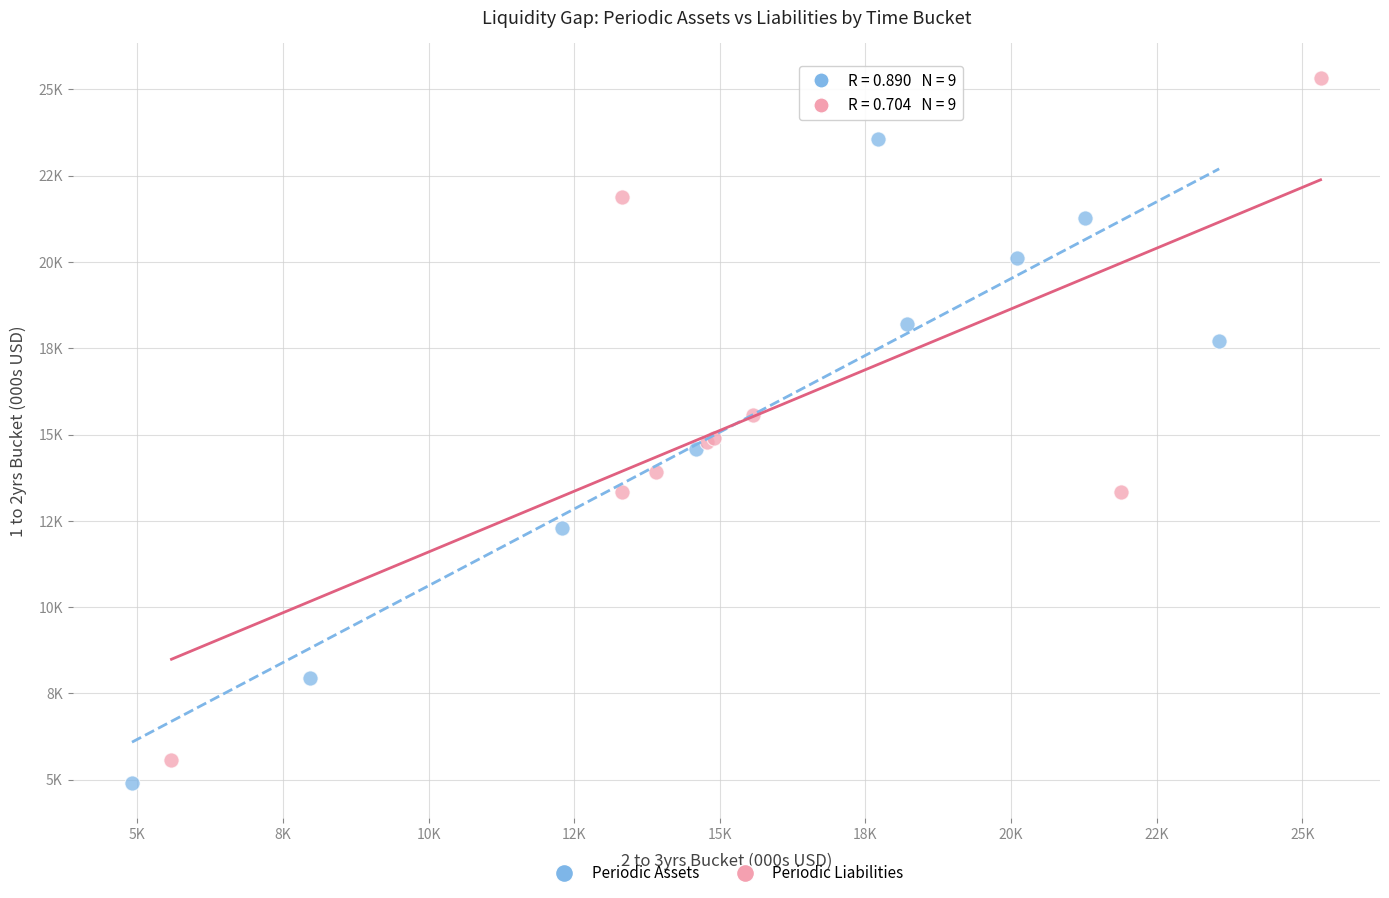

Which series has the largest Y range (max minus min)?

Periodic Liabilities